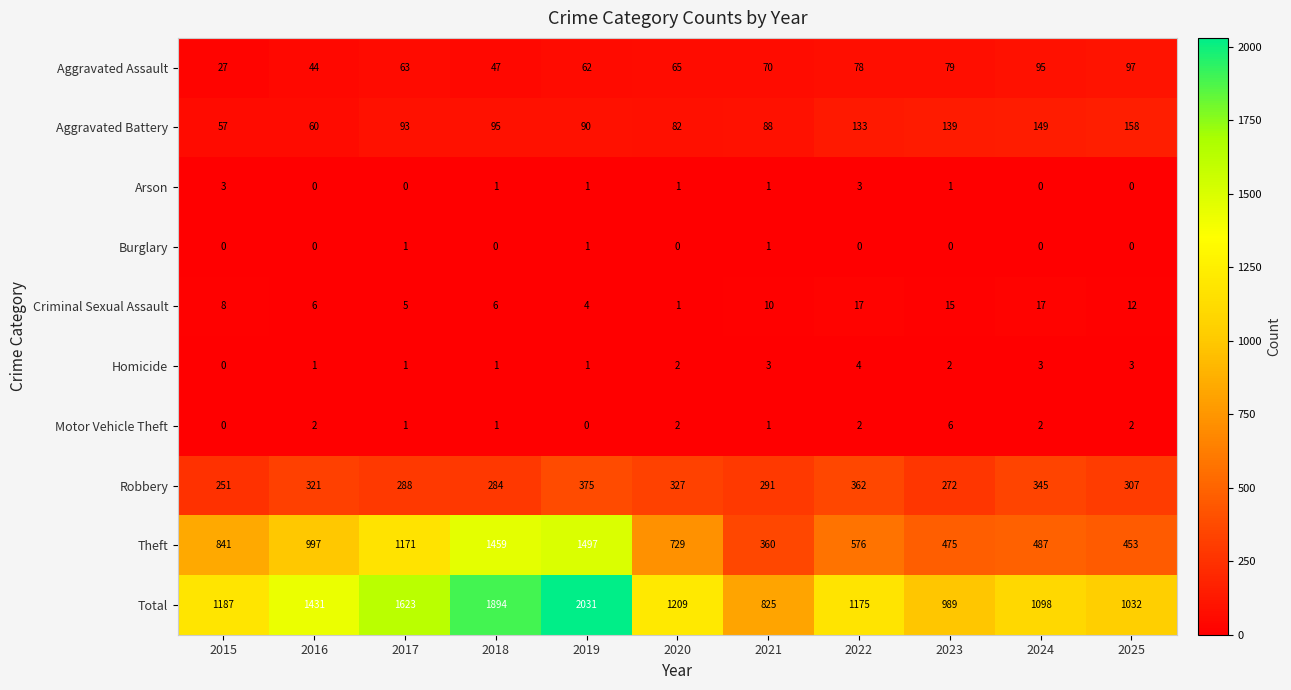

What is the sum of all Robbery values?

3423